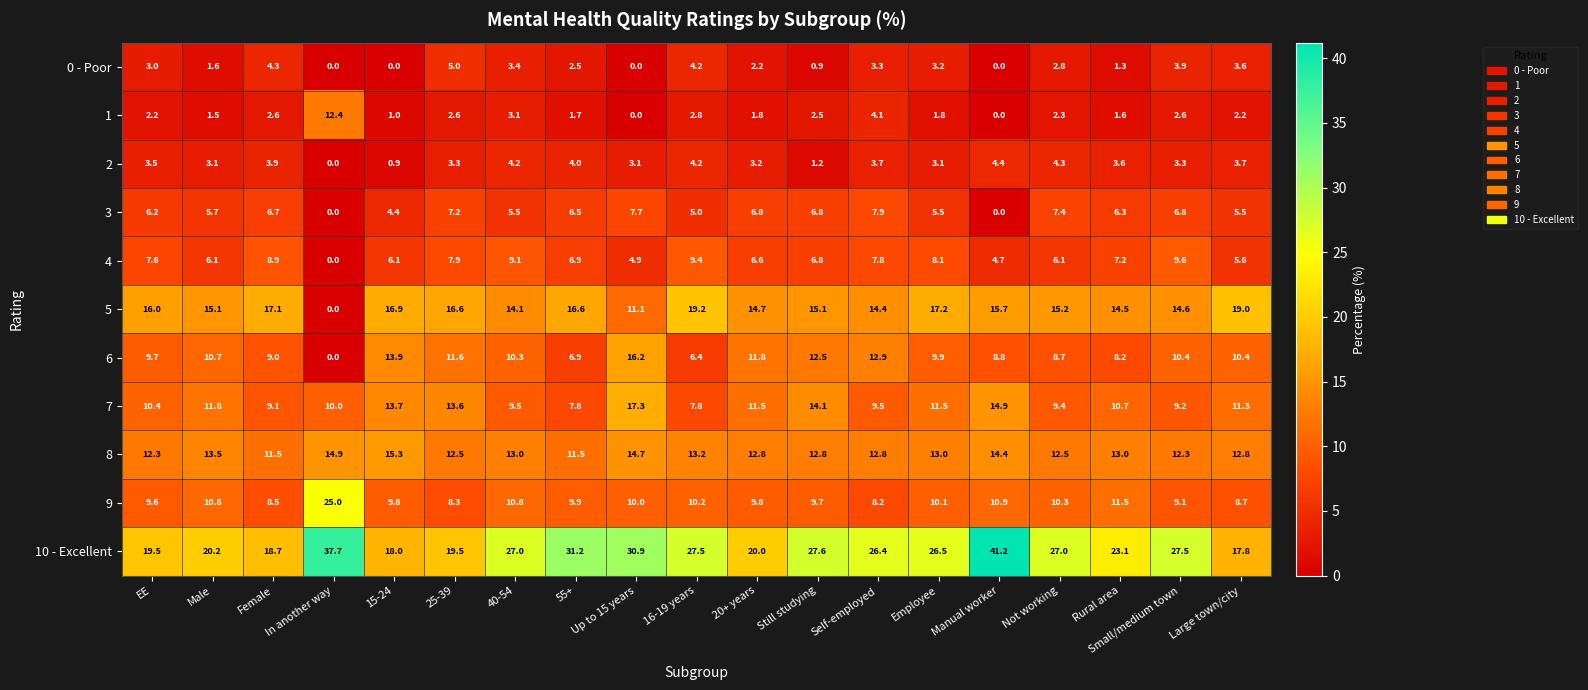

Between 25-39 and 16-19 years, which series saw the biggest shift?

10 - Excellent